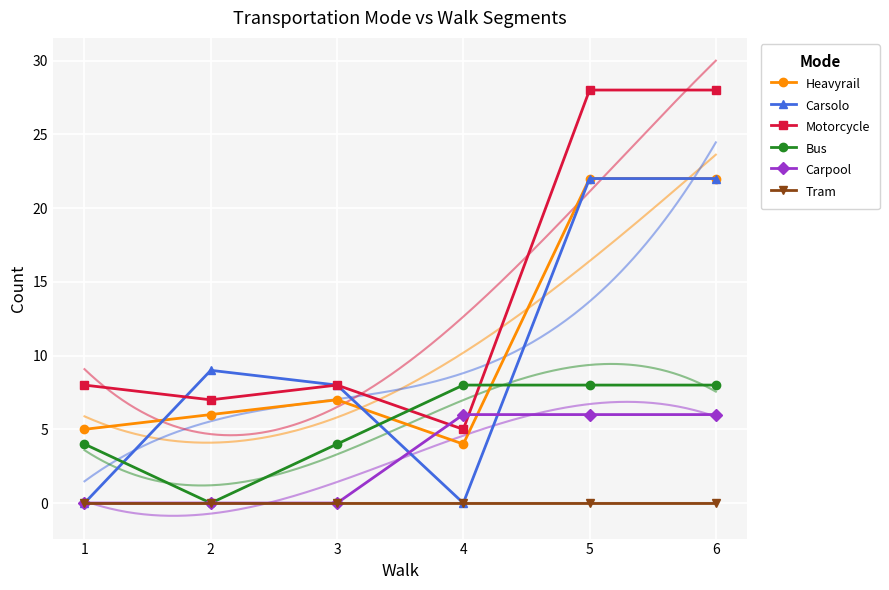

The Carpool series shows 10 at 5. True or false?

False